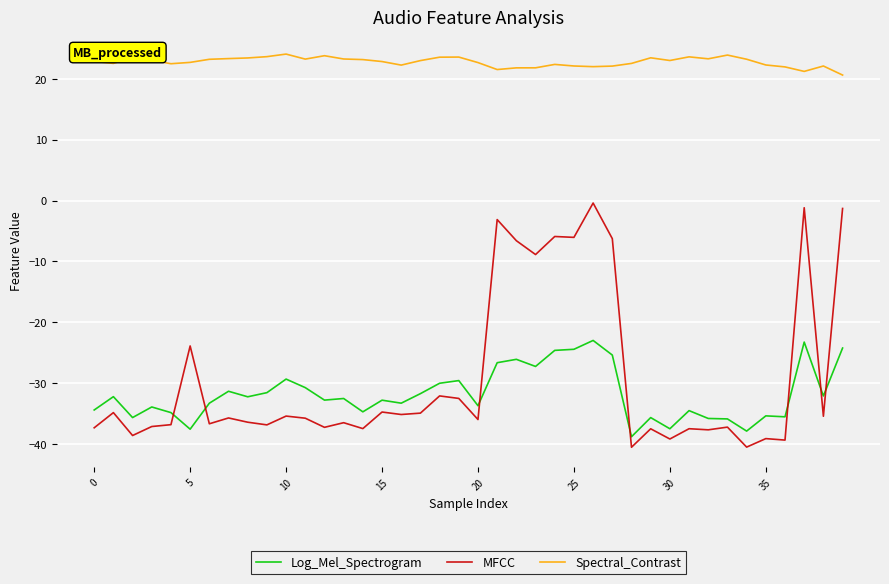

True or false: Log_Mel_Spectrogram and Spectral_Contrast intersect in this chart.

False